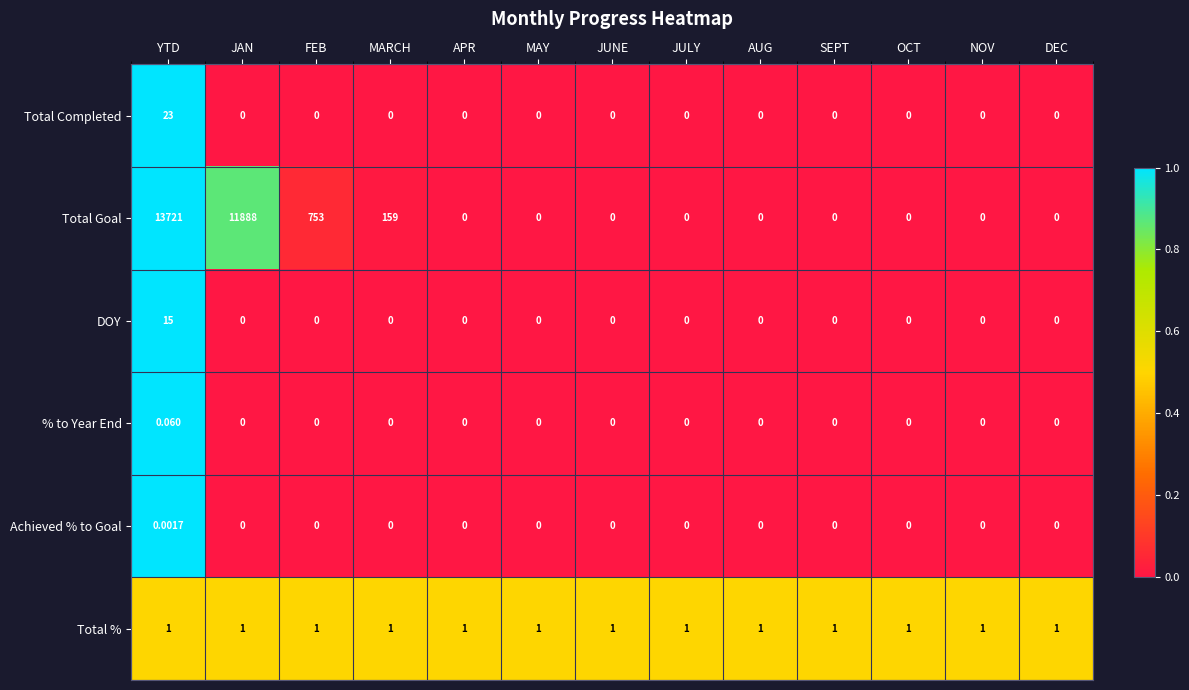

At YTD, list the series in order from largest to smallest.

Total Goal, Total Completed, DOY, Total %, % to Year End, Achieved % to Goal